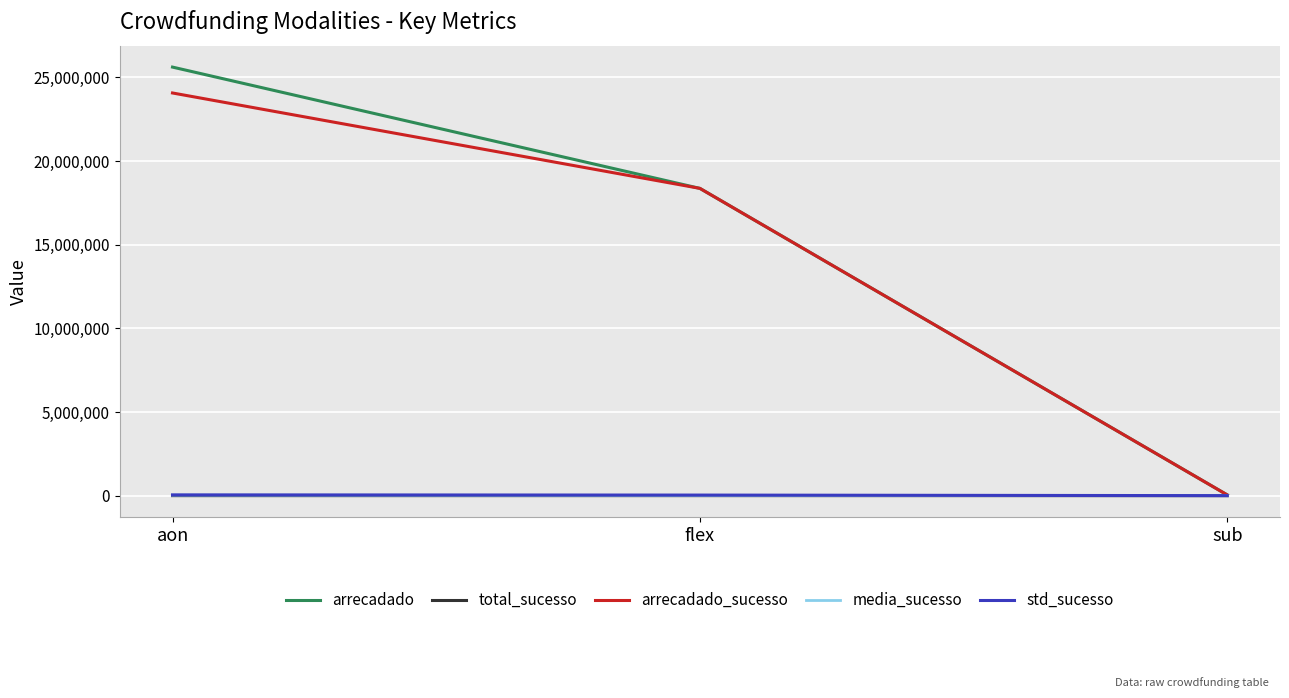

Does the chart display data point markers on the line(s)?

No